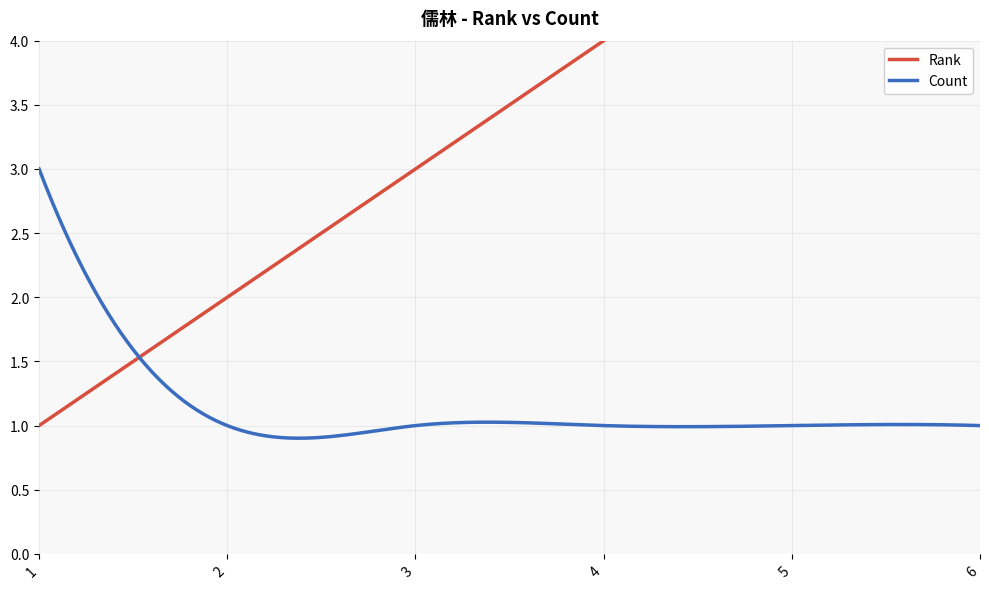

What is the spread (max minus min) of values at 2?

1